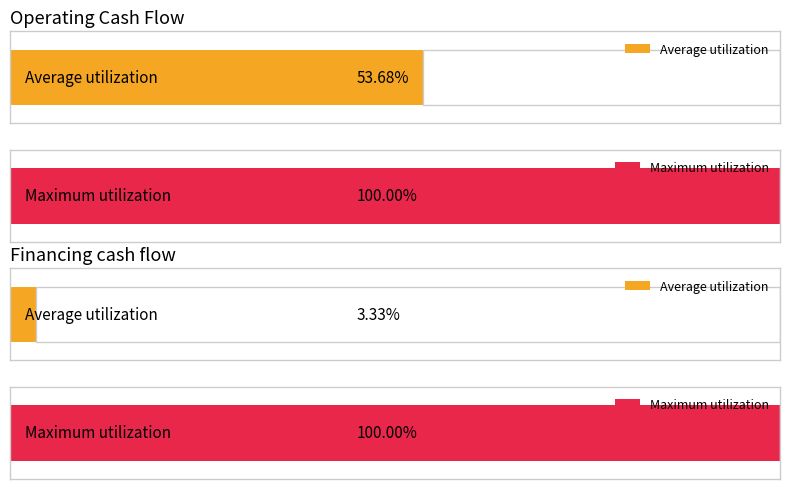

Which series has the widest spread of values?

Financing cash flow